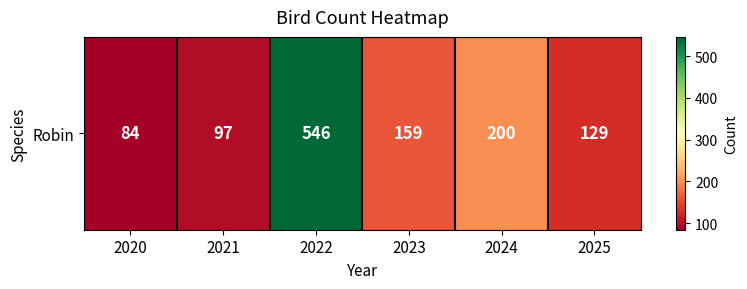

True or false: the data shows 78 at 2023.

False